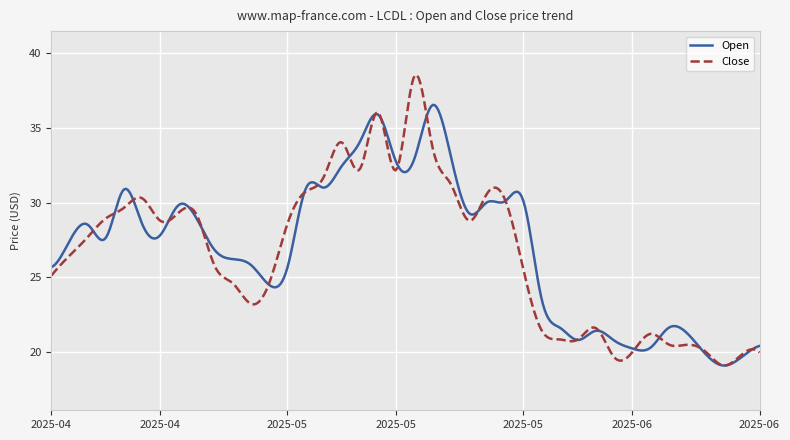

List the series in order of their peak value, lowest first.

Open, Close